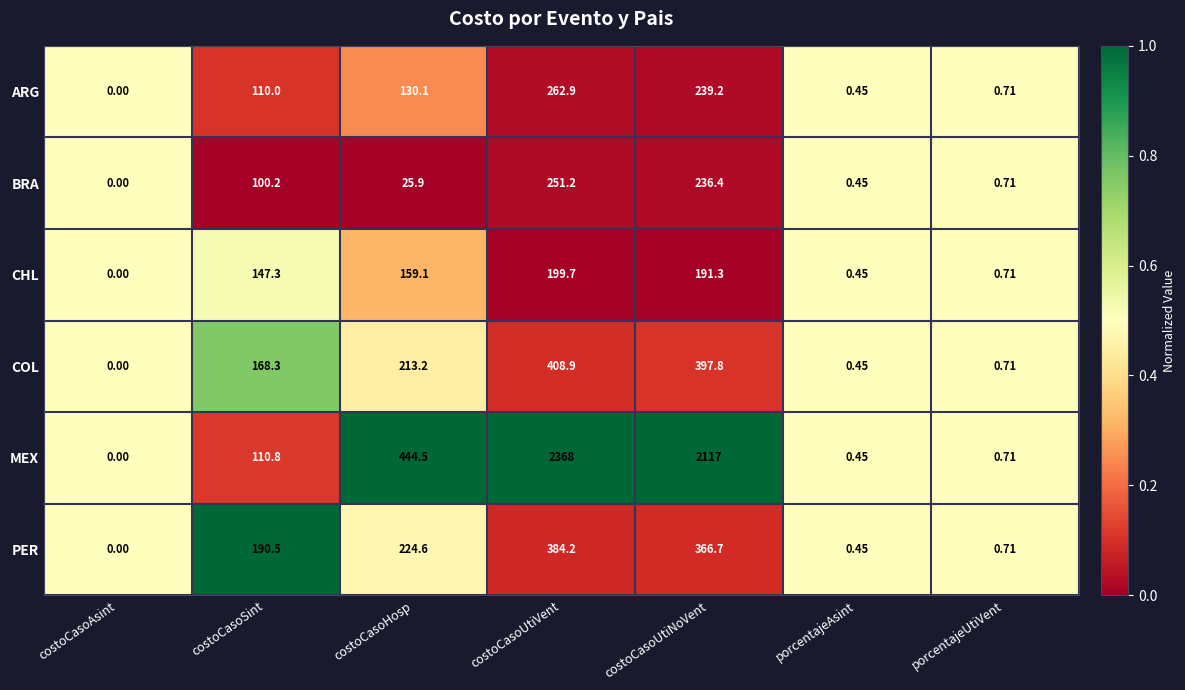

Rank the series at costoCasoHosp from highest to lowest value.

MEX, PER, COL, CHL, ARG, BRA